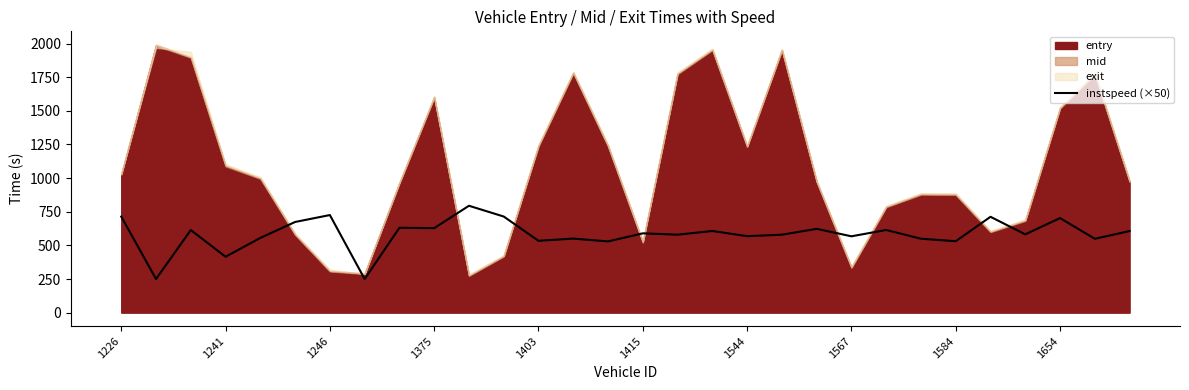

The instspeed (×50) series shows 967.0 at 1415. True or false?

False